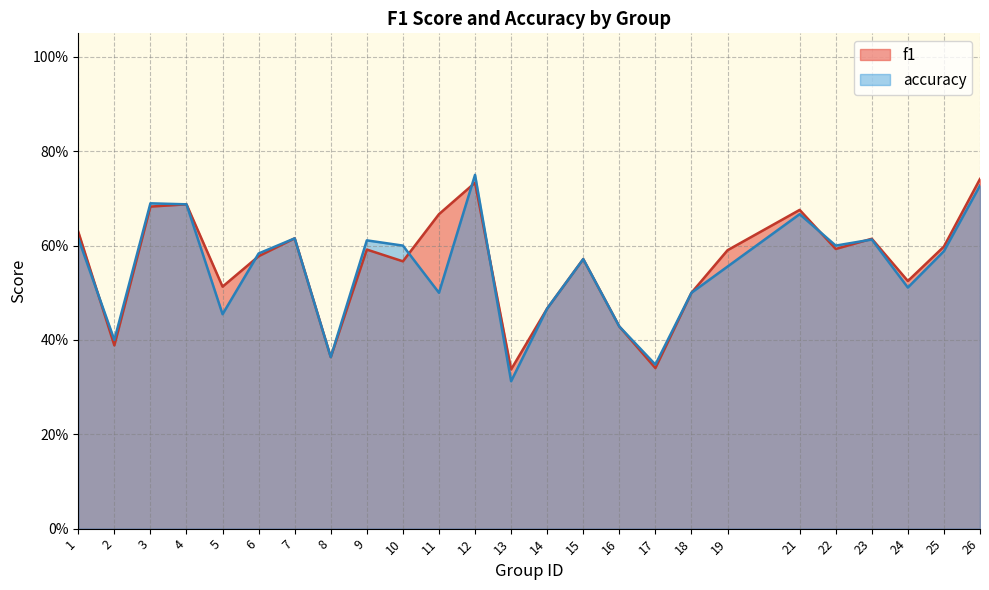

Is it true that accuracy equals 0.5 at 18?

True